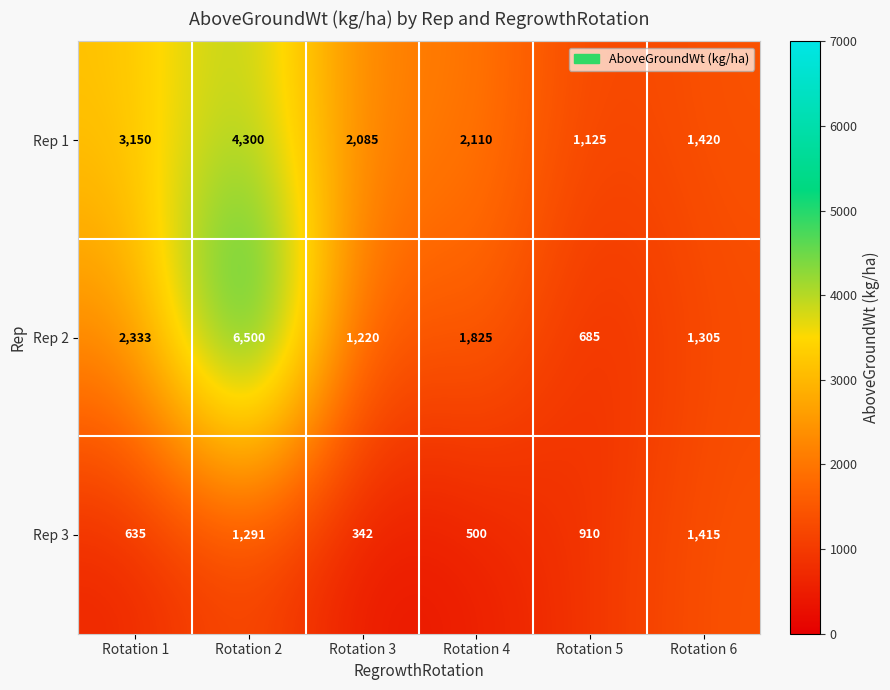

Reading left to right, transcribe all the data shown in this chart.

Rep 1: Rotation 1=3150	Rotation 2=4300	Rotation 3=2085	Rotation 4=2110	Rotation 5=1125	Rotation 6=1420
Rep 2: Rotation 1=2333	Rotation 2=6500	Rotation 3=1220	Rotation 4=1825	Rotation 5=685	Rotation 6=1305
Rep 3: Rotation 1=635	Rotation 2=1291	Rotation 3=342	Rotation 4=500	Rotation 5=910	Rotation 6=1415